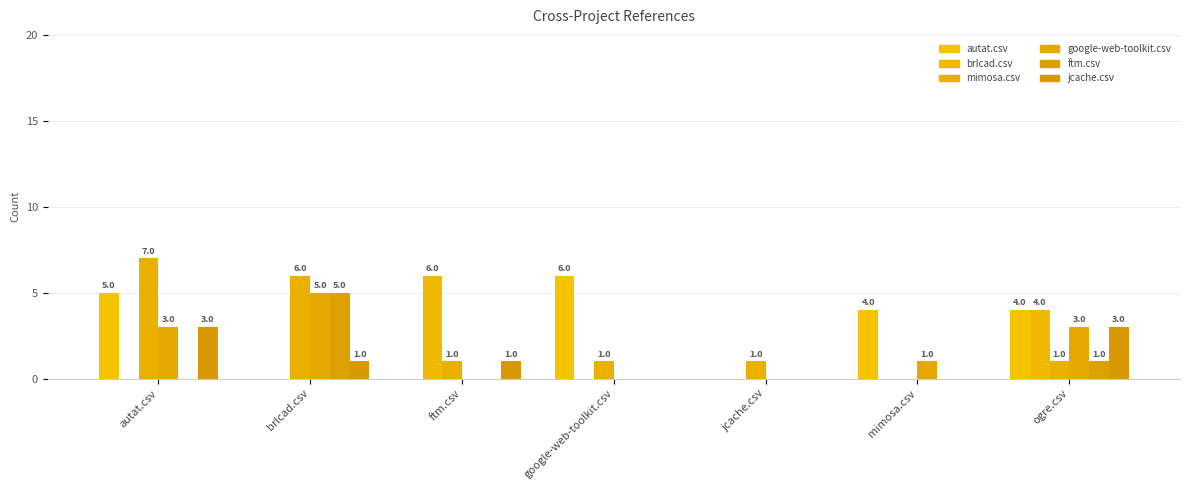

How many values in mimosa.csv are above zero?

6